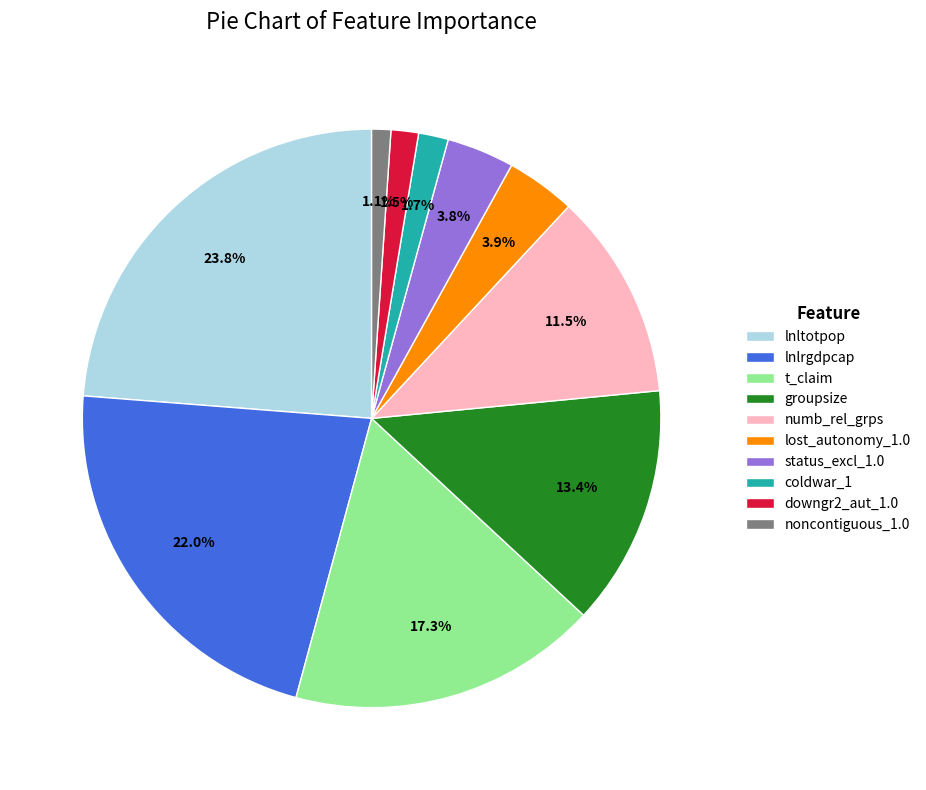

Does coldwar_1 represent more than half of the total?

No